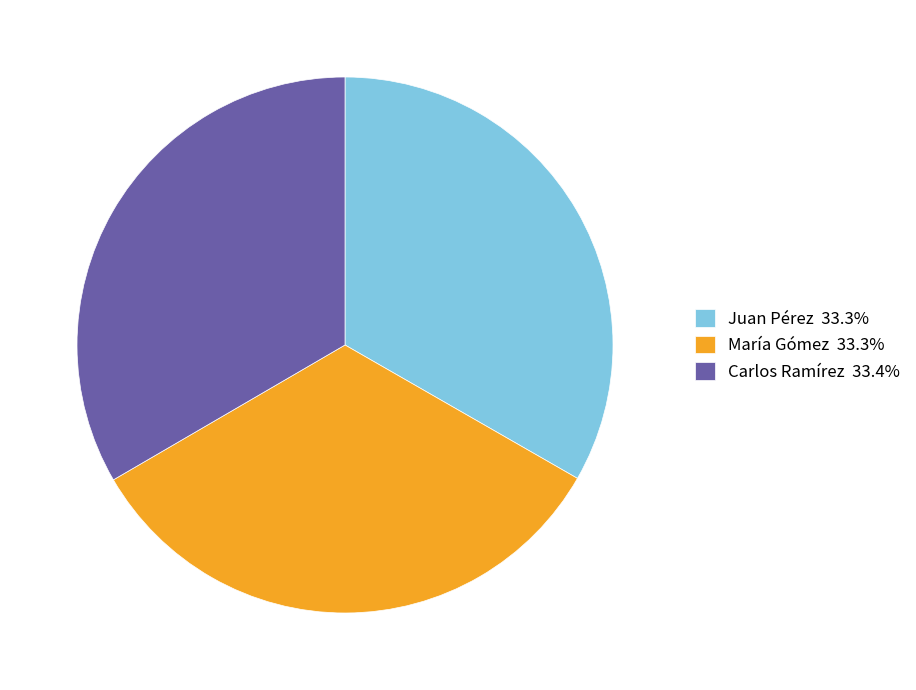

Does any single category account for the majority?

No